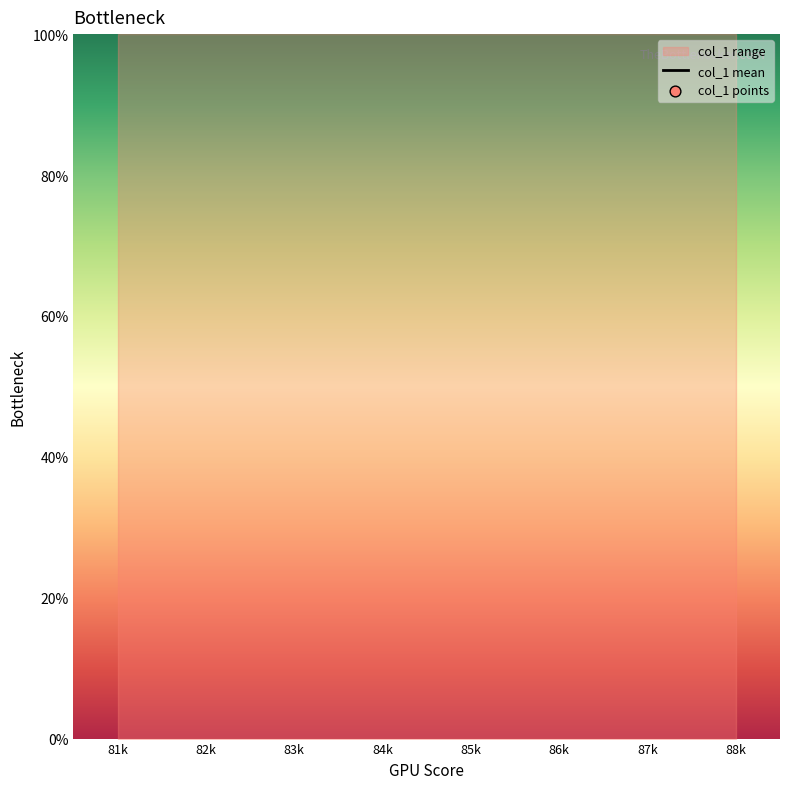

Is the value of col_1 mean at 88k greater than the value of col_1 points at 88k?

No